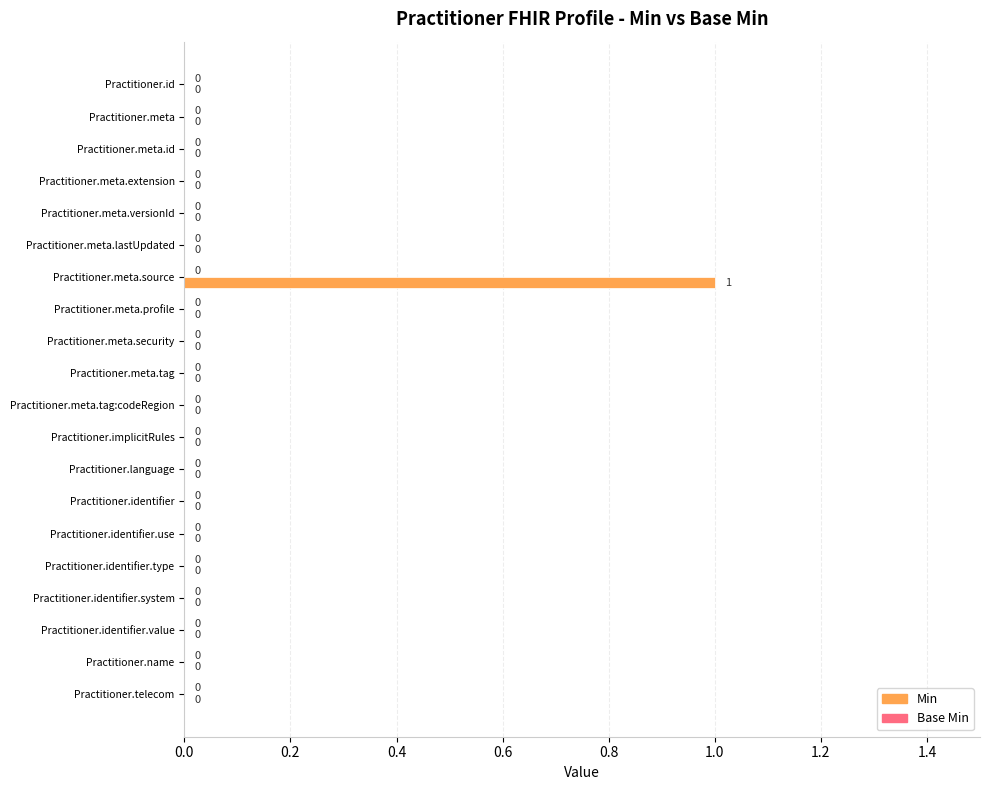

True or false: the data shows 0 at Practitioner.identifier.value.

True